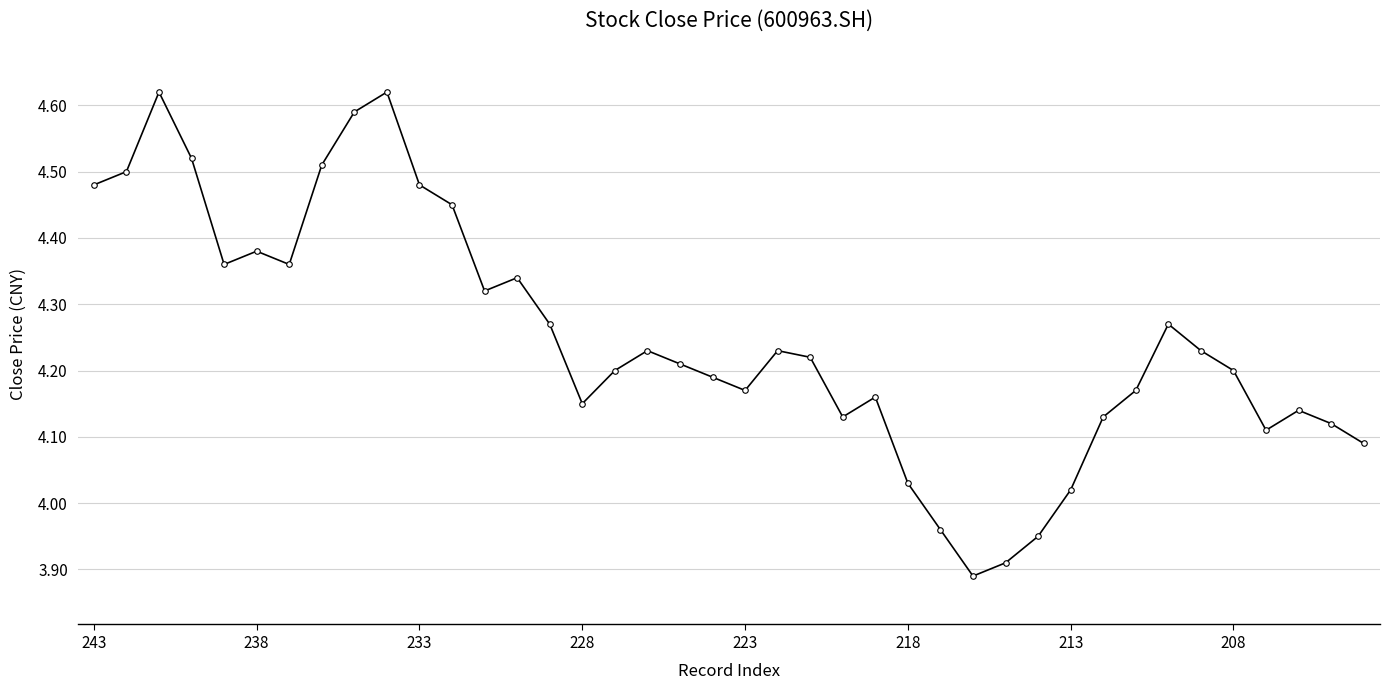

True or false: the data has more than 1 interior local peaks.

True